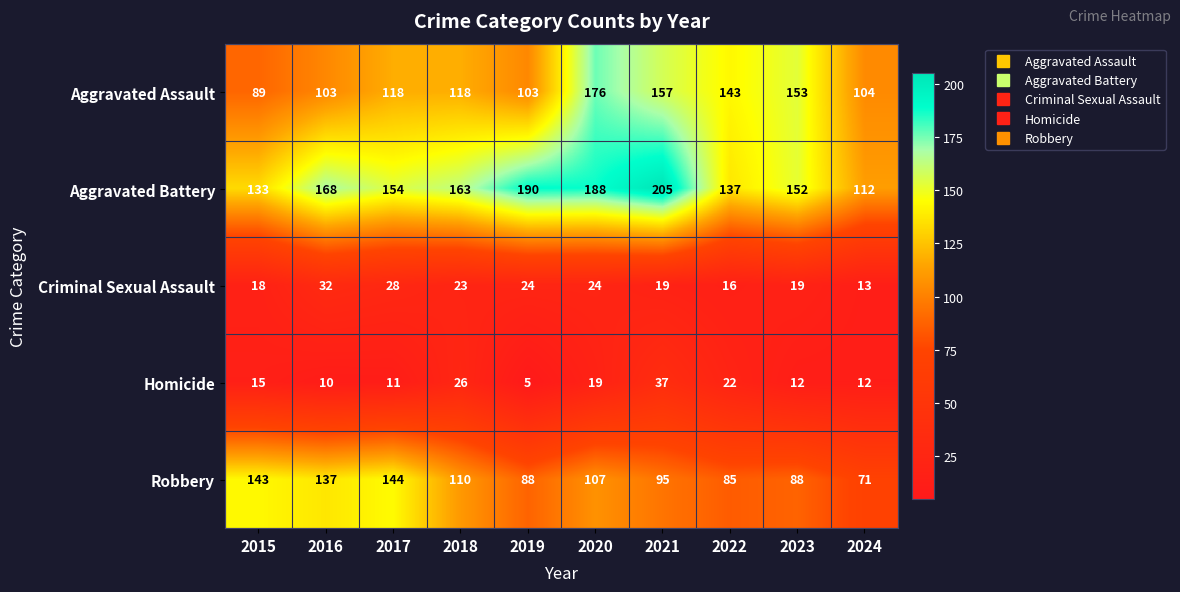

Where is Homicide nearest to the value 21?

2022